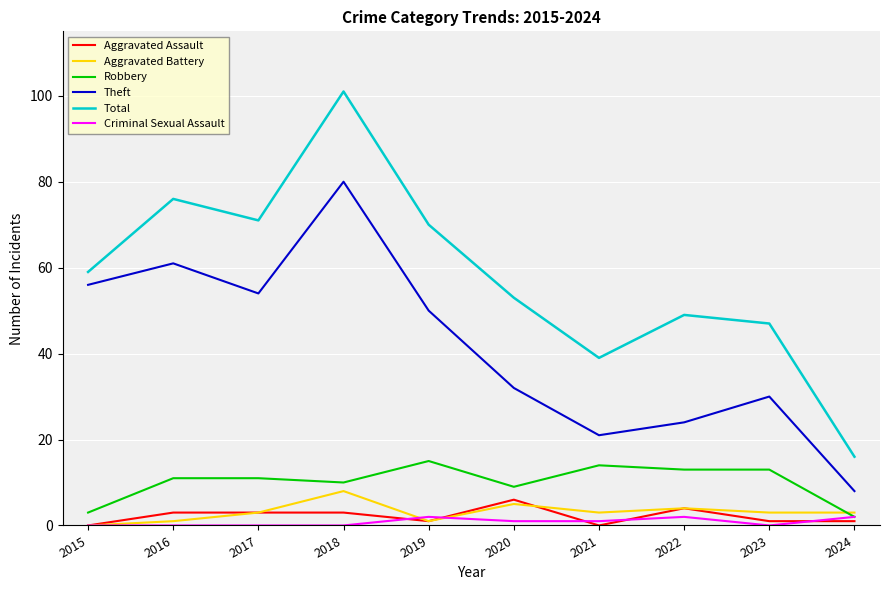

The value of Theft at 2018 is 80. True or false?

True